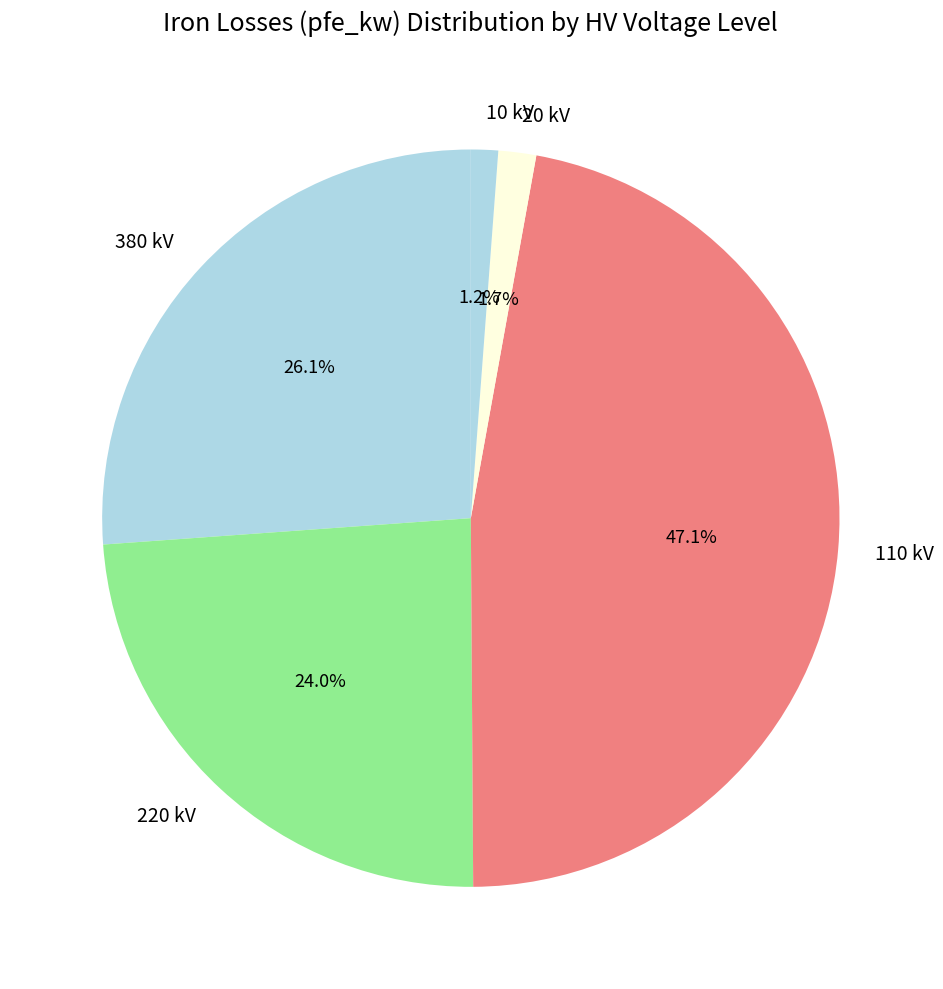

Between 20 kV and 380 kV, which is larger?

380 kV